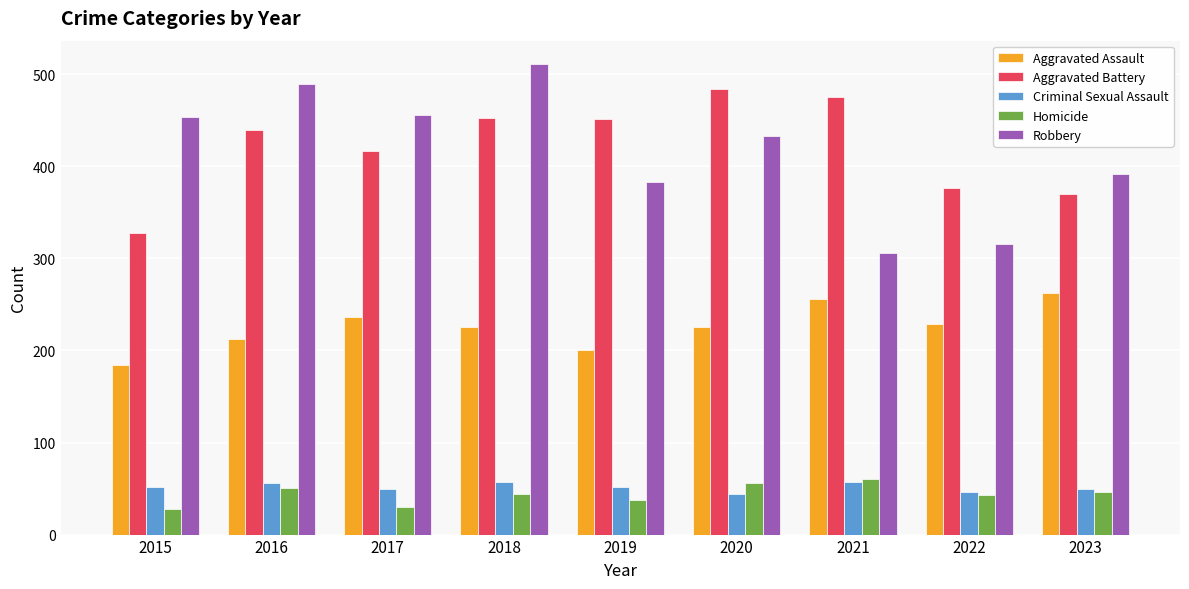

At which category is the sum across all series the highest?

2018